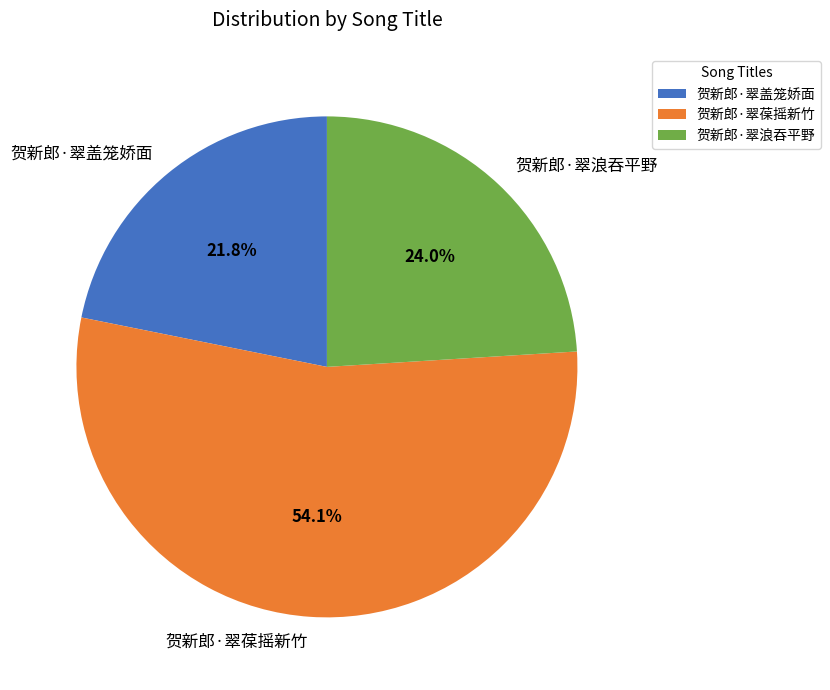

To the nearest percent, what is the combined percentage of 贺新郎·翠盖笼娇面 and 贺新郎·翠葆摇新竹?

76%